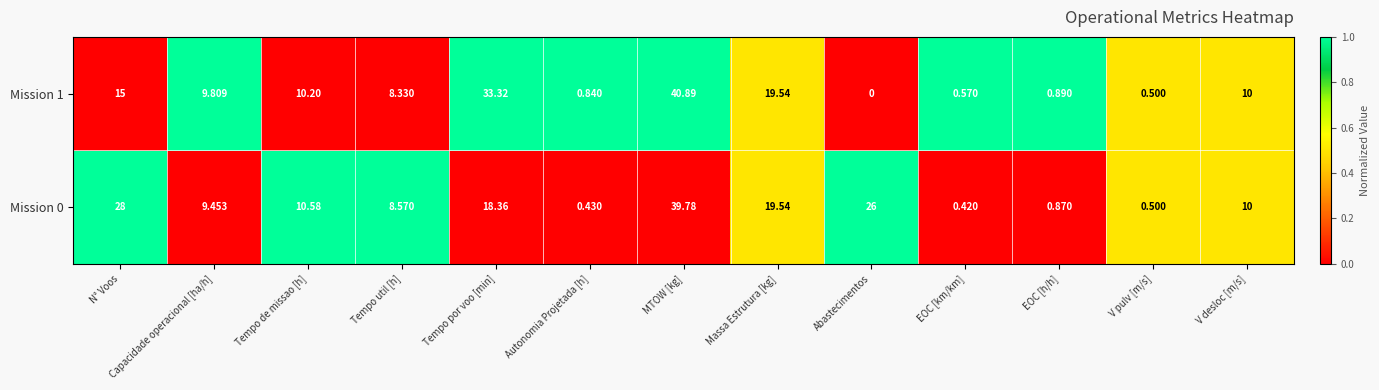

Where does the Mission 0 series first go above 10?

N° Voos